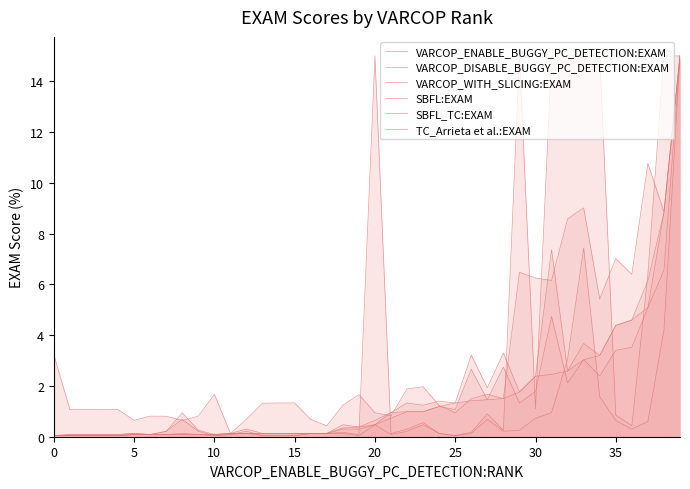

What is the sum of all TC_Arrieta et al.:EXAM values?

124.1